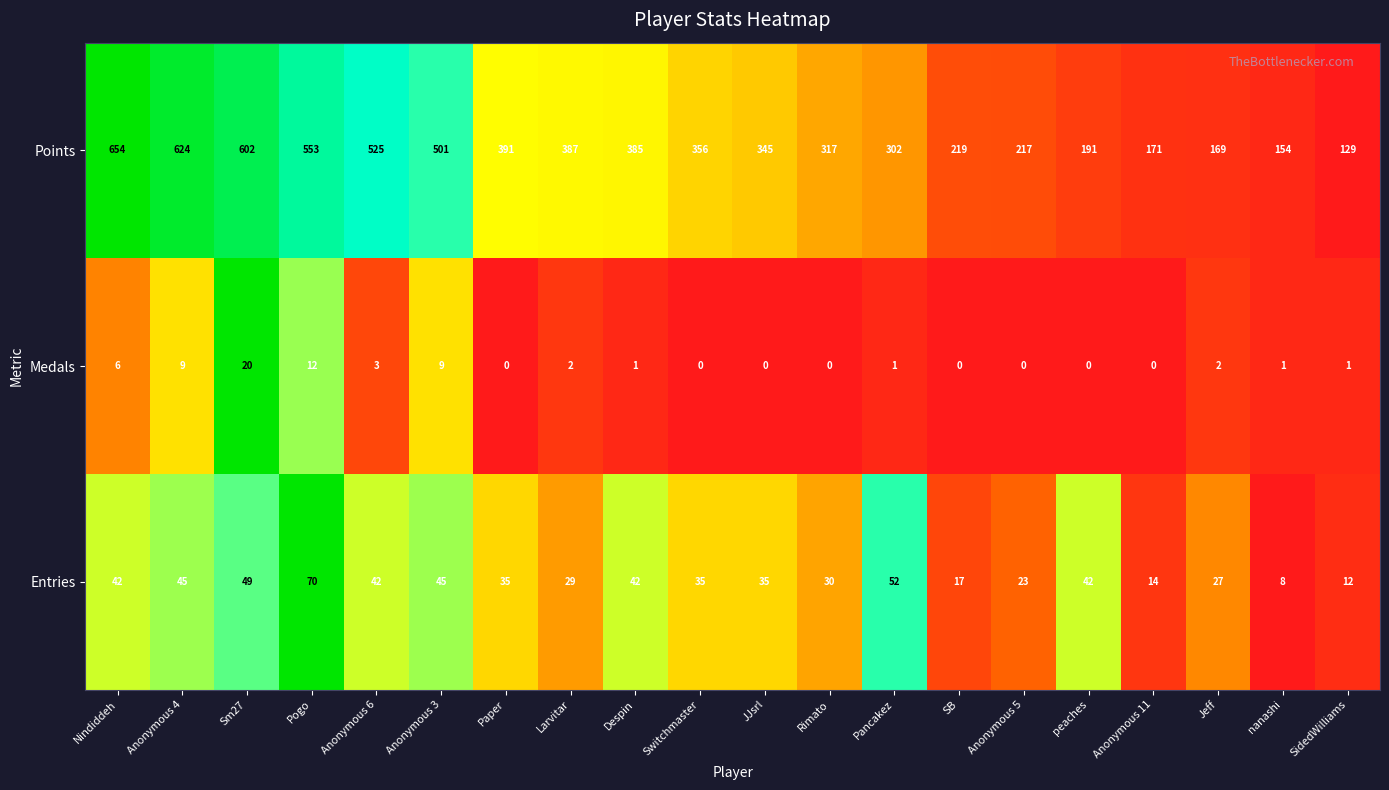

Count the number of data series in this chart.

3